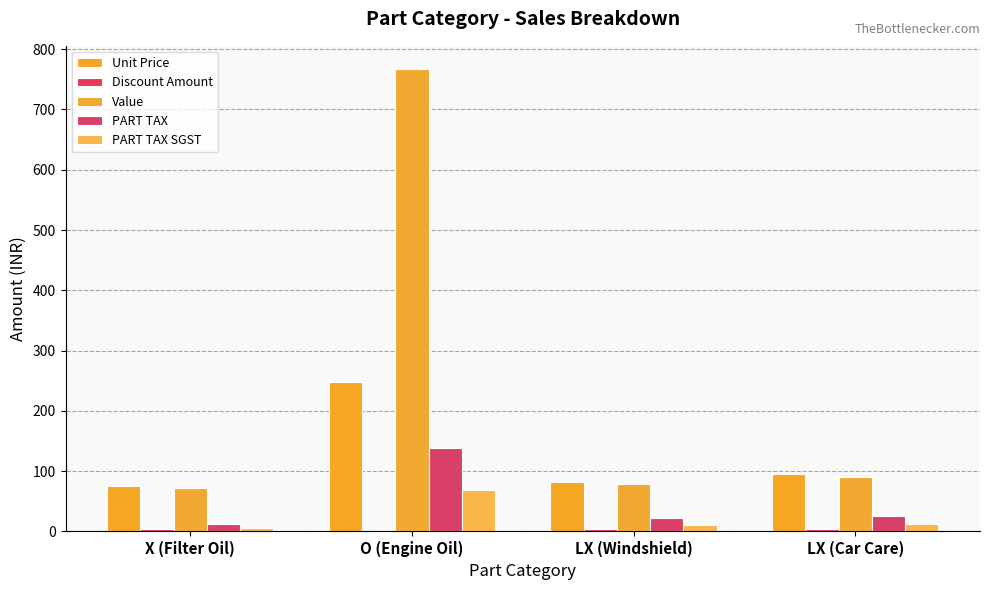

At which label does Discount Amount first exceed 4?

LX (Windshield)